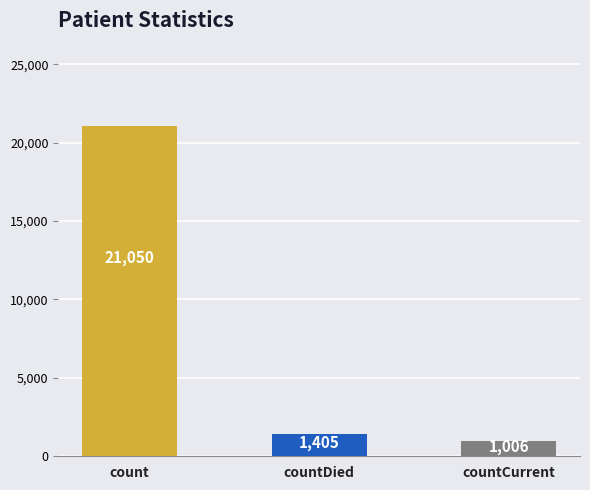

Which label corresponds to the largest value in the chart?

count